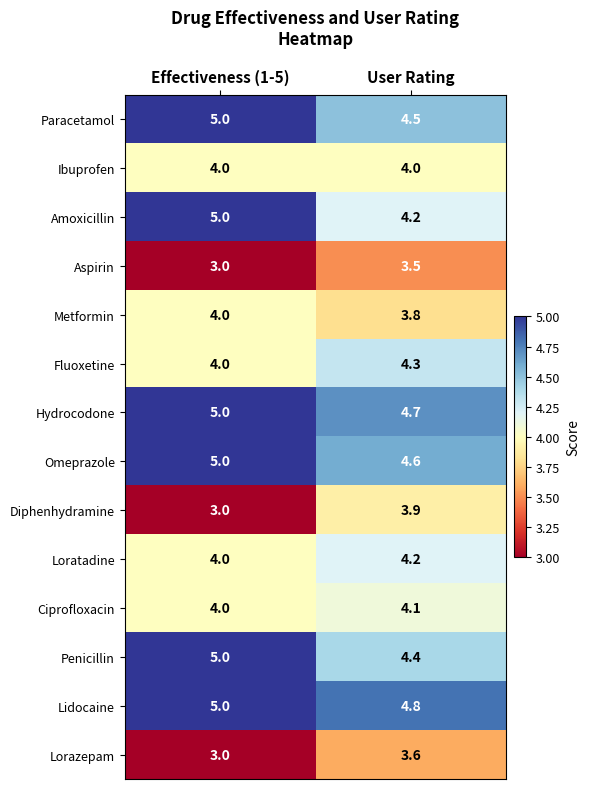

Reading right to left, transcribe all the data shown in this chart.

Paracetamol: User Rating=4.5	Effectiveness (1-5)=5.0
Ibuprofen: User Rating=4.0	Effectiveness (1-5)=4.0
Amoxicillin: User Rating=4.2	Effectiveness (1-5)=5.0
Aspirin: User Rating=3.5	Effectiveness (1-5)=3.0
Metformin: User Rating=3.8	Effectiveness (1-5)=4.0
Fluoxetine: User Rating=4.3	Effectiveness (1-5)=4.0
Hydrocodone: User Rating=4.7	Effectiveness (1-5)=5.0
Omeprazole: User Rating=4.6	Effectiveness (1-5)=5.0
Diphenhydramine: User Rating=3.9	Effectiveness (1-5)=3.0
Loratadine: User Rating=4.2	Effectiveness (1-5)=4.0
Ciprofloxacin: User Rating=4.1	Effectiveness (1-5)=4.0
Penicillin: User Rating=4.4	Effectiveness (1-5)=5.0
Lidocaine: User Rating=4.8	Effectiveness (1-5)=5.0
Lorazepam: User Rating=3.6	Effectiveness (1-5)=3.0